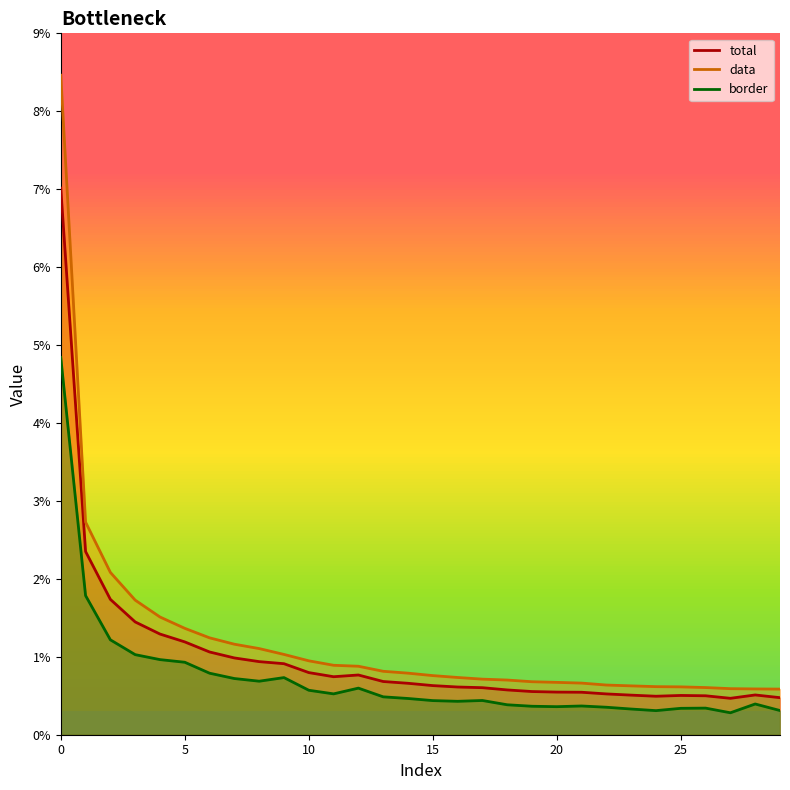

The value of total at 2 is 0.0. True or false?

False